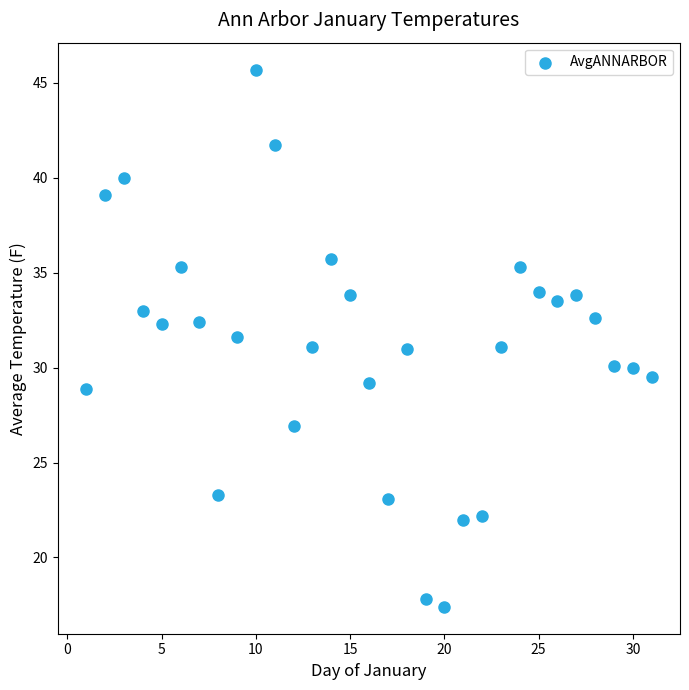

What is the range of Y values (max minus min)?

28.3